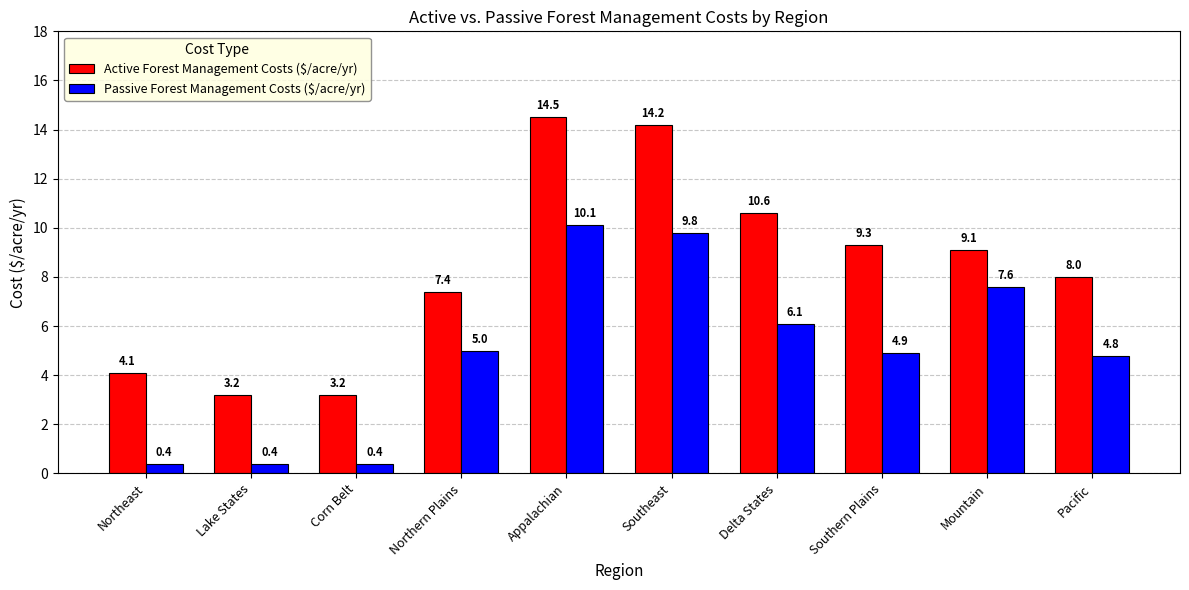

Is it true that Active Forest Management Costs ($/acre/yr) equals 4.1 at Northeast?

True